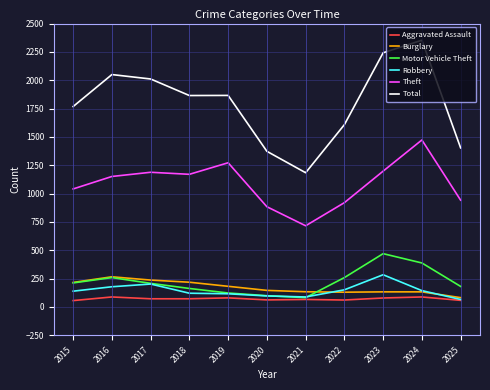

What are all the series names shown in the legend?

Aggravated Assault, Burglary, Motor Vehicle Theft, Robbery, Theft, Total